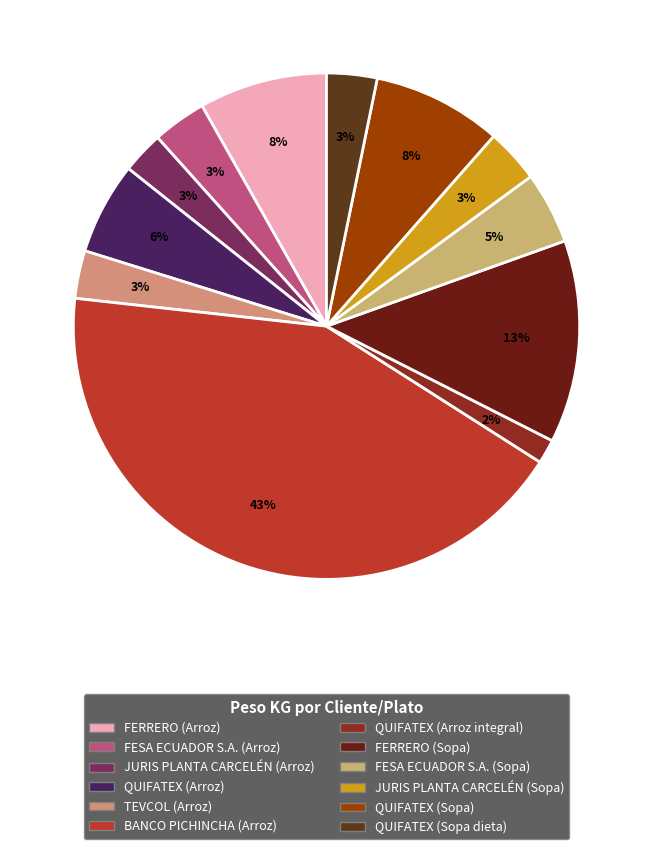

How many segments does this pie chart have?

12